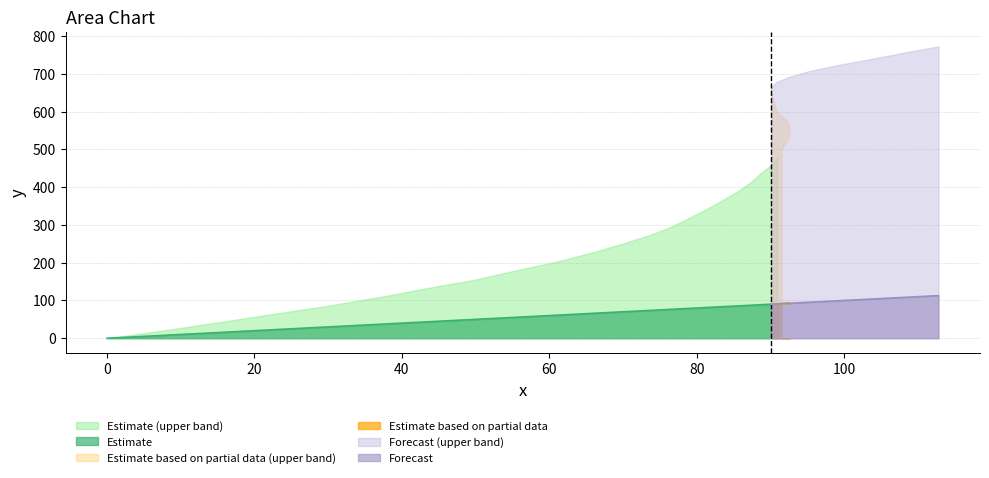

What is the value of the 19th point from the left?

87.3